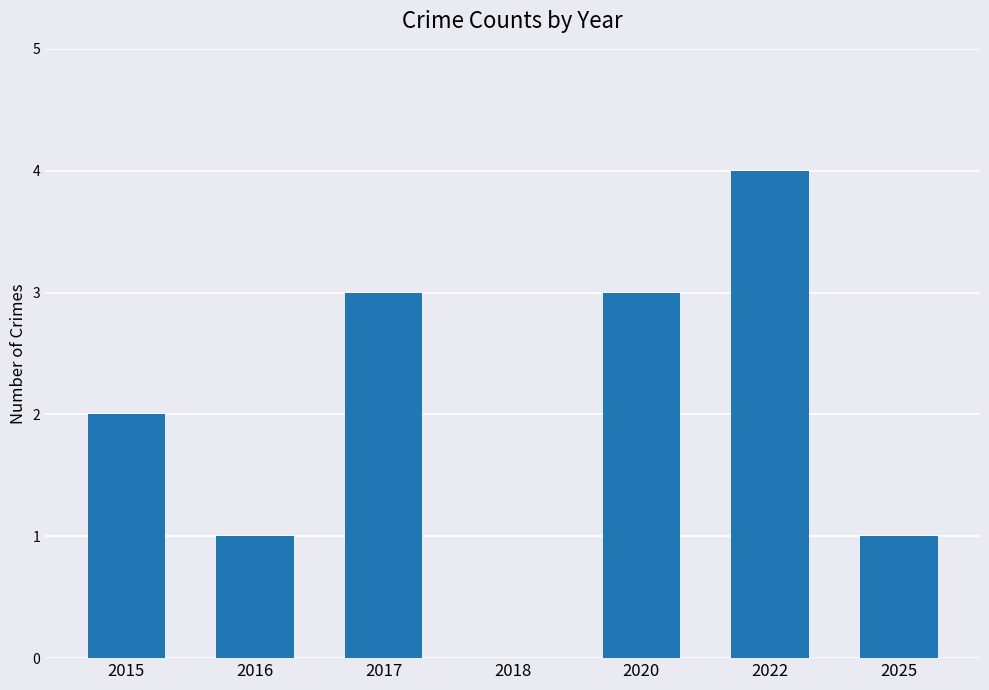

What is the change in value from 2016 to 2020?

+2